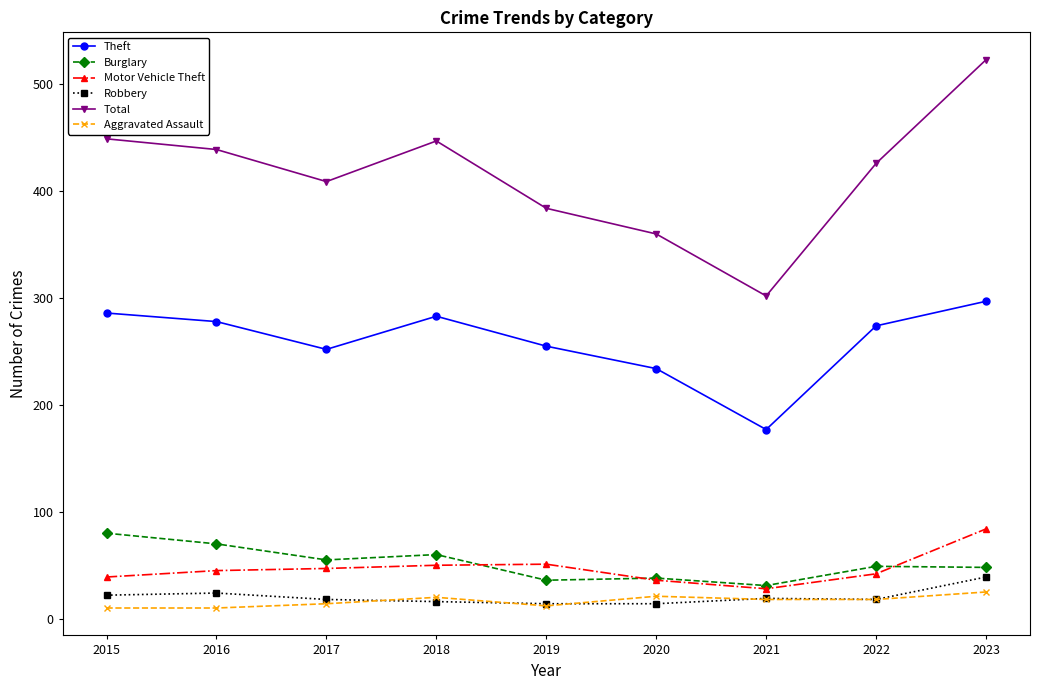

True or false: Total and Aggravated Assault cross at least once.

False